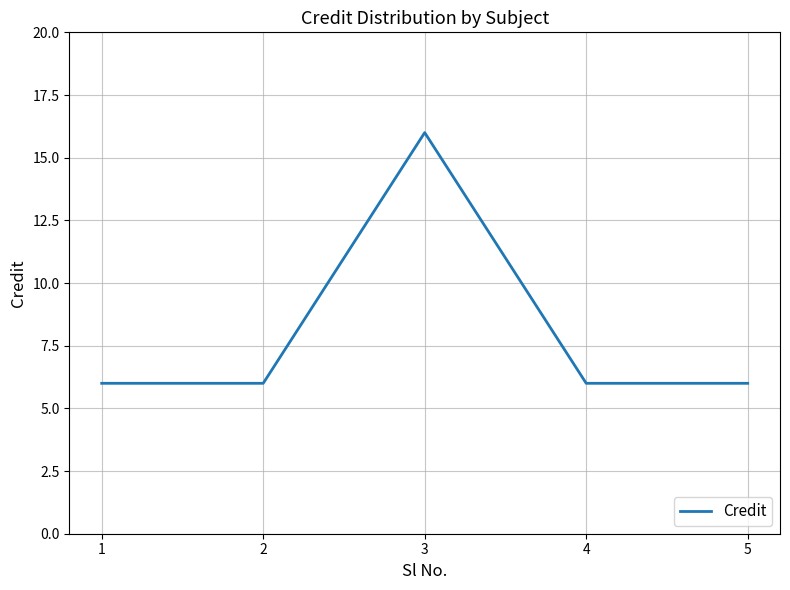

What is the approximate value at 4?

6